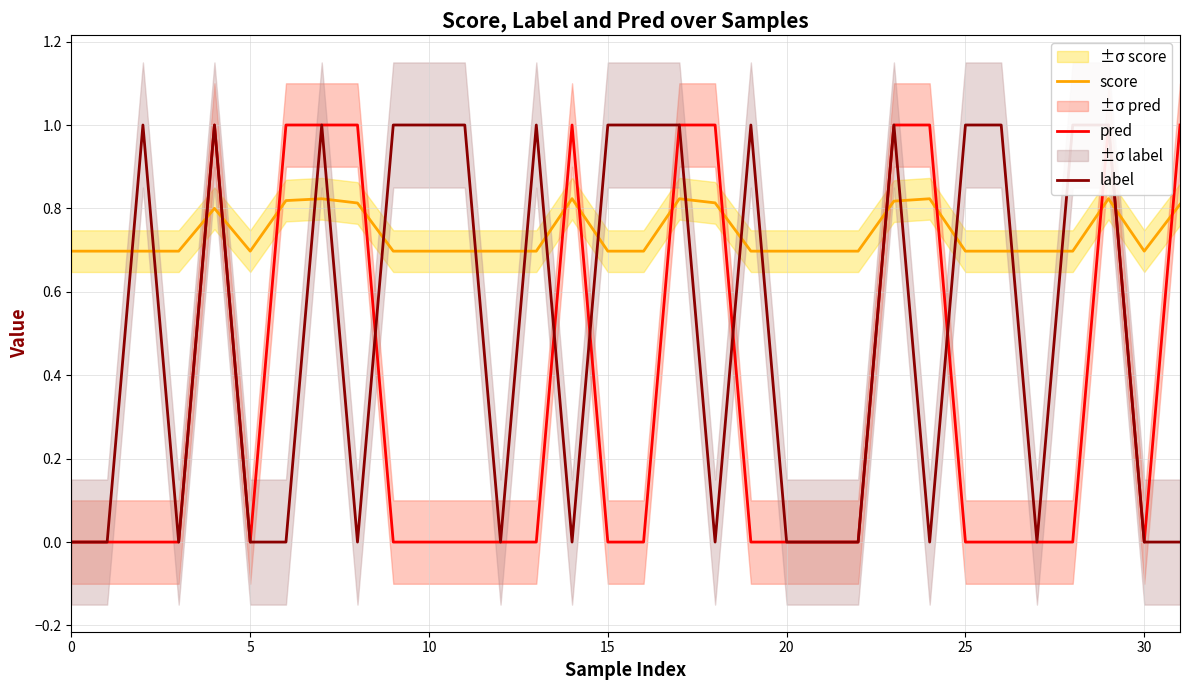

What is the difference between the maximum and minimum values in the label series?

1.0